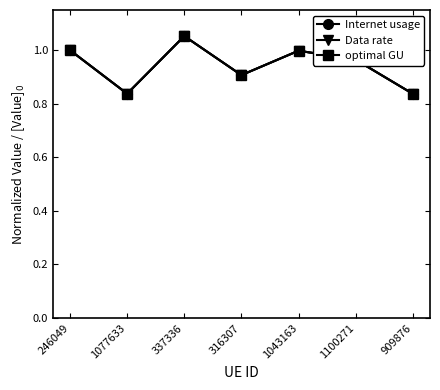

What is the total value across all series at 1077633?

2.5